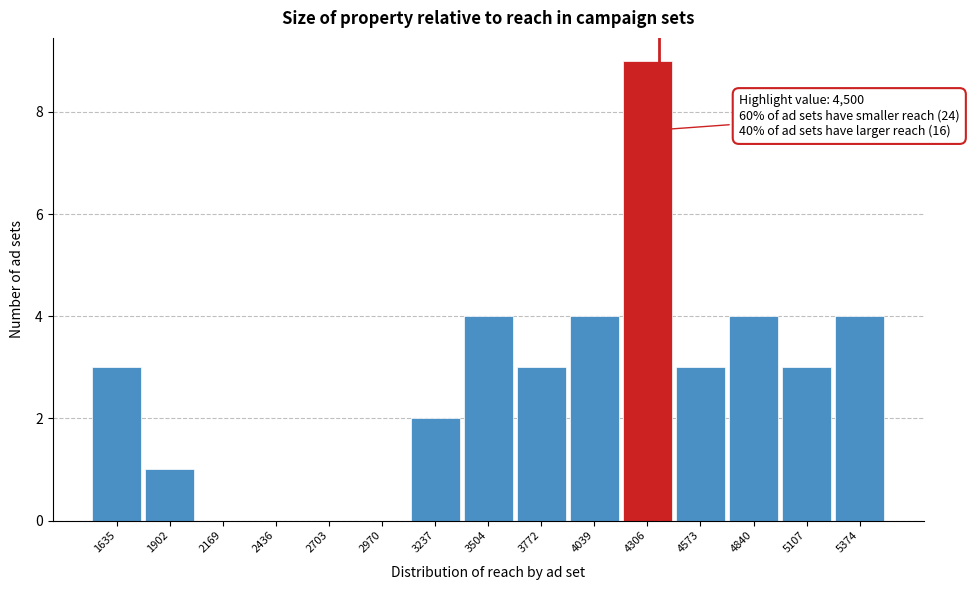

Reading left to right, transcribe all the data shown in this chart.

1635=3	1902=1	2169=0	2436=0	2703=0	2970=0	3237=2	3504=4	3772=3	4039=4	4306=9	4573=3	4840=4	5107=3	5374=4